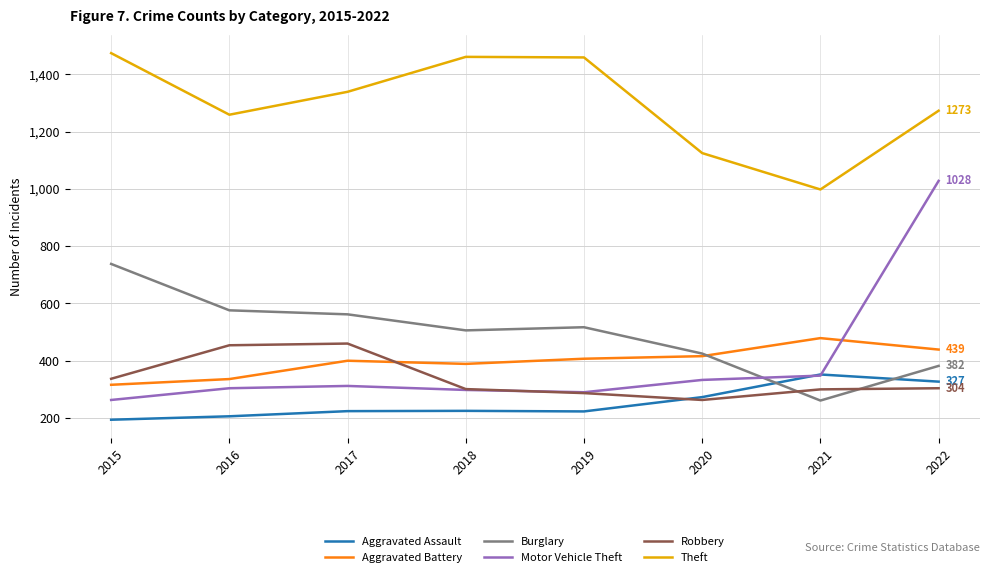

Which series changed the most between 2015 and 2019?

Burglary